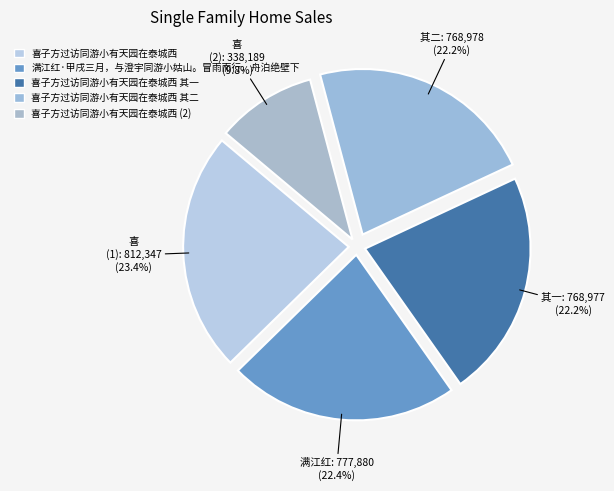

To the nearest percent, what is the difference between the largest and smallest slice percentages?

14%